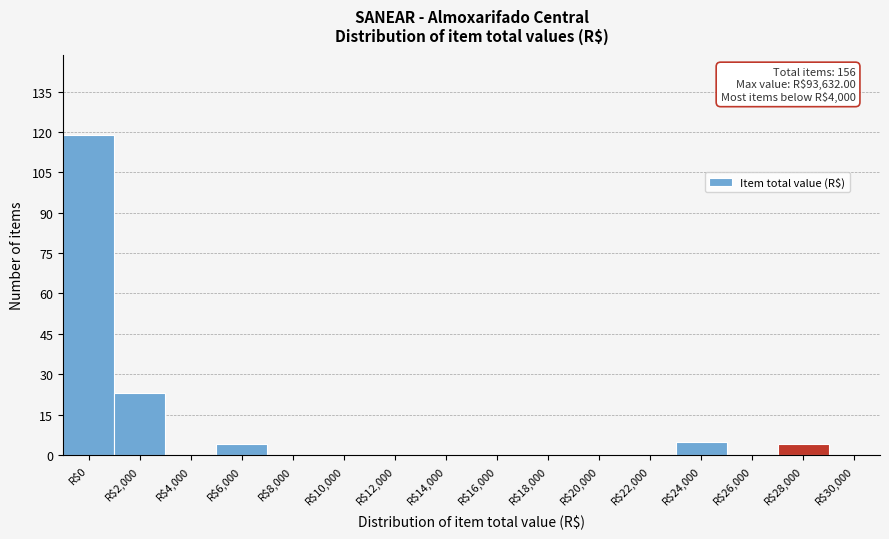

Where is the data nearest to the value 59?

R$2,000